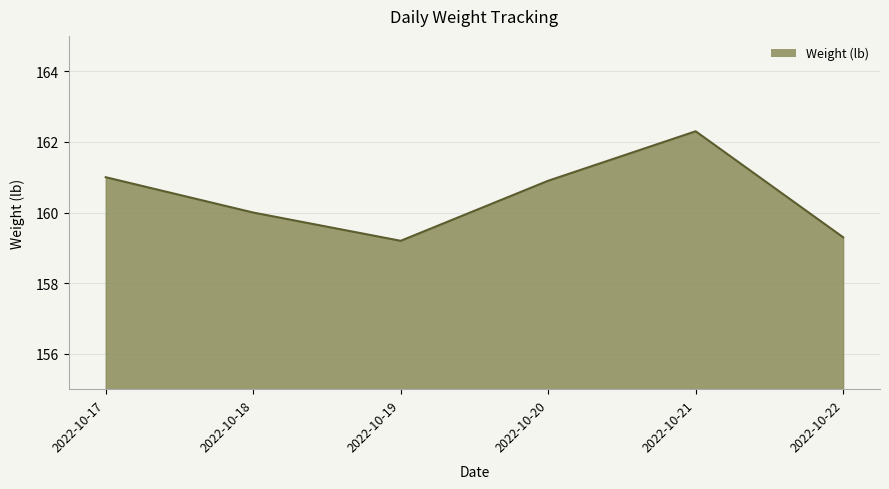

How many interior local valleys (lower than both neighbors) does the data have?

1